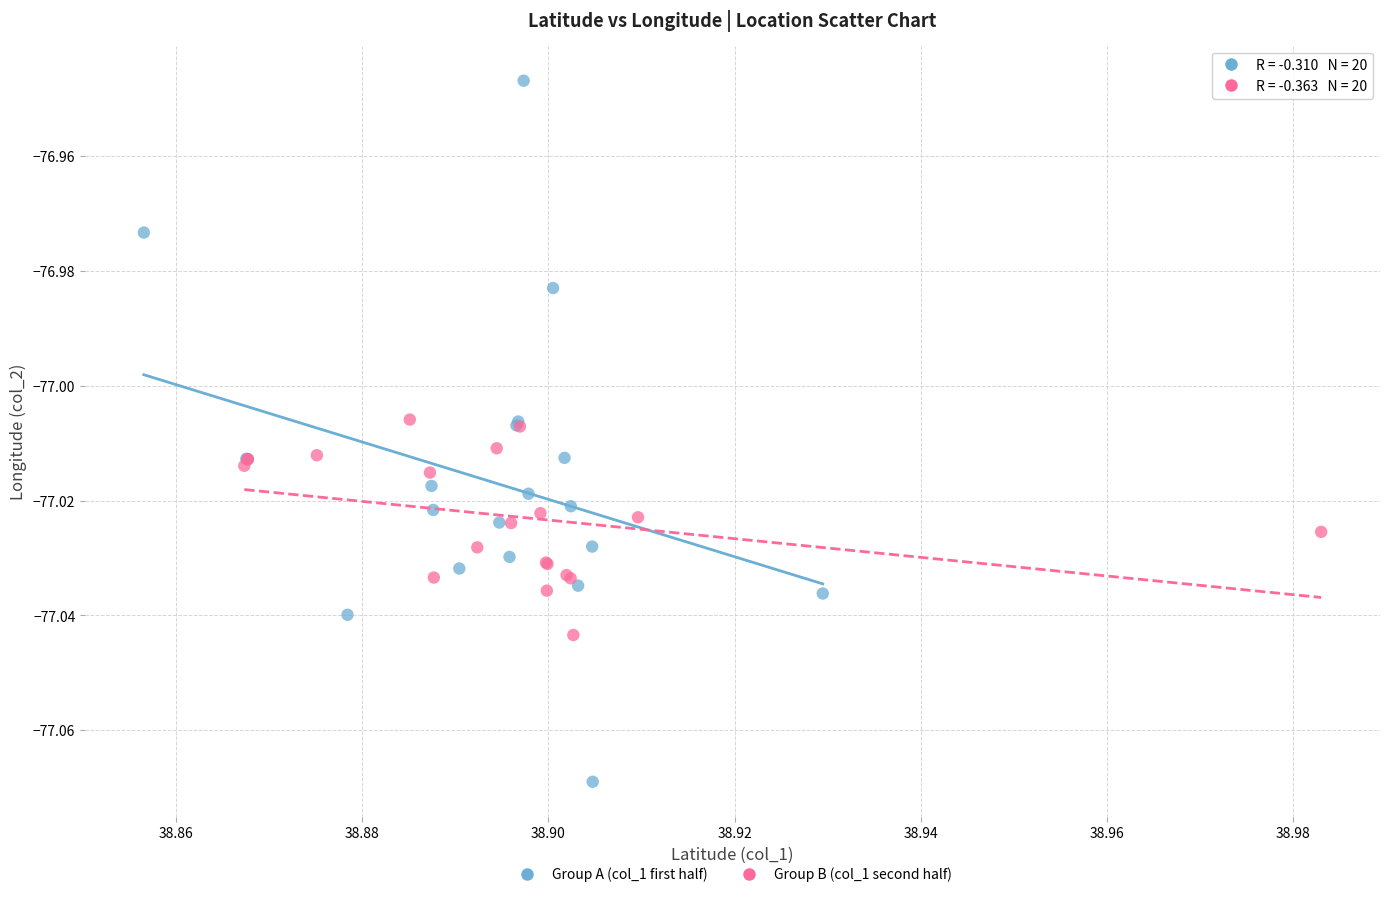

Which series contains the lowest Y value?

Group A (col_1 first half)